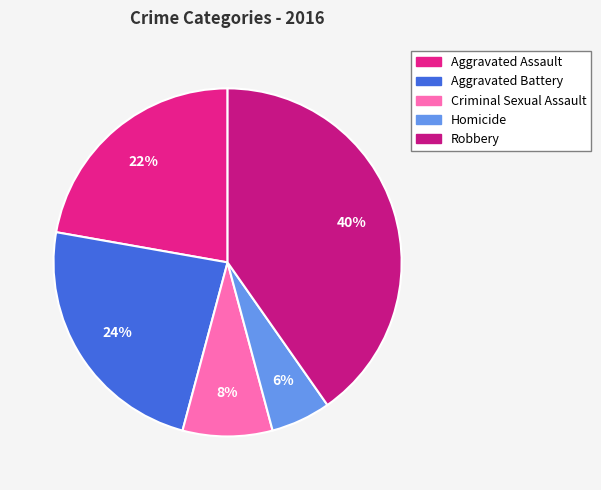

The Criminal Sexual Assault slice represents 8% of the pie. True or false?

True